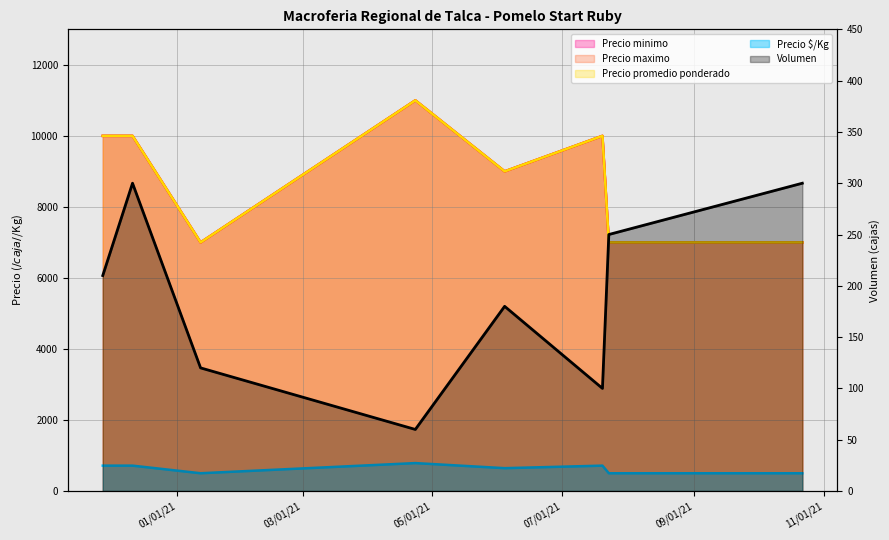

How many Precio maximo values are between 7000 and 10000?

7